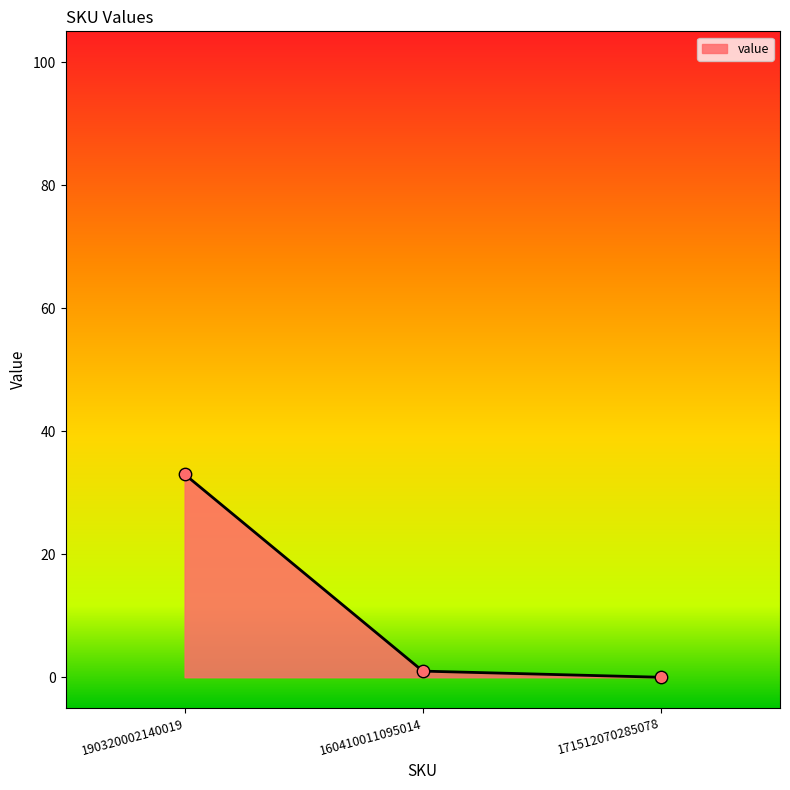

Between 160410011095014 and 171512070285078, which is larger?

160410011095014